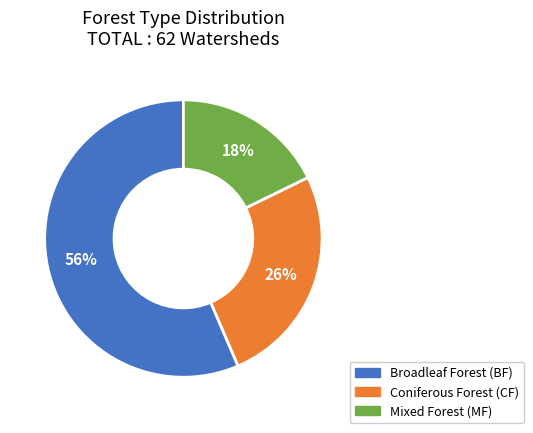

To the nearest percent, what is the average slice percentage?

33%